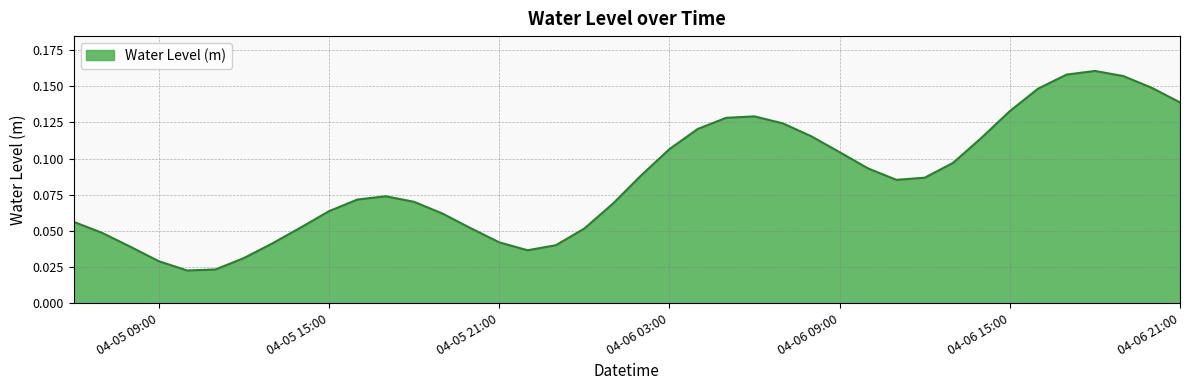

What is the sum of all values?

3.4